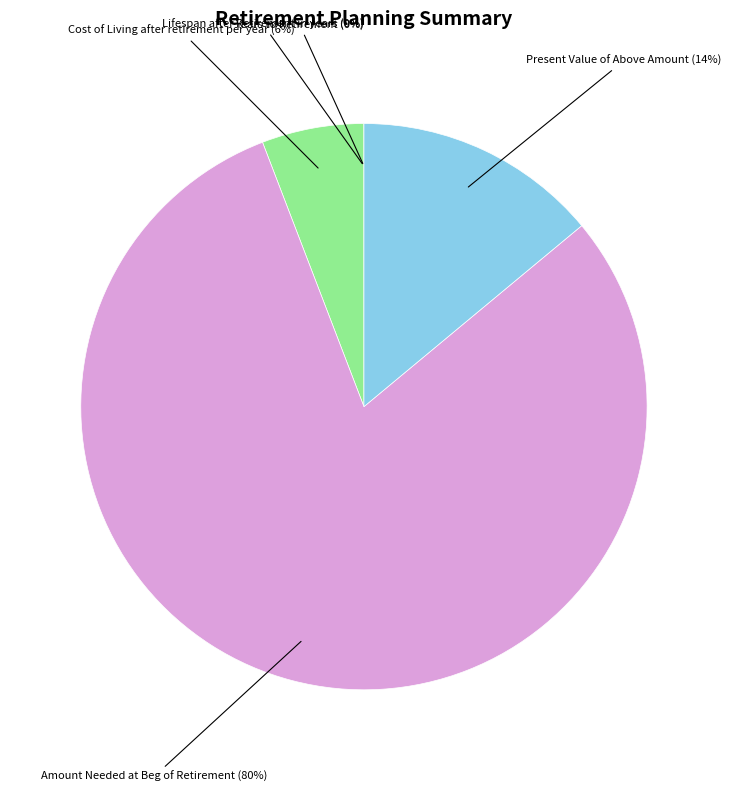

What is the largest slice in the pie chart?

Amount Needed at Beg of Retirement